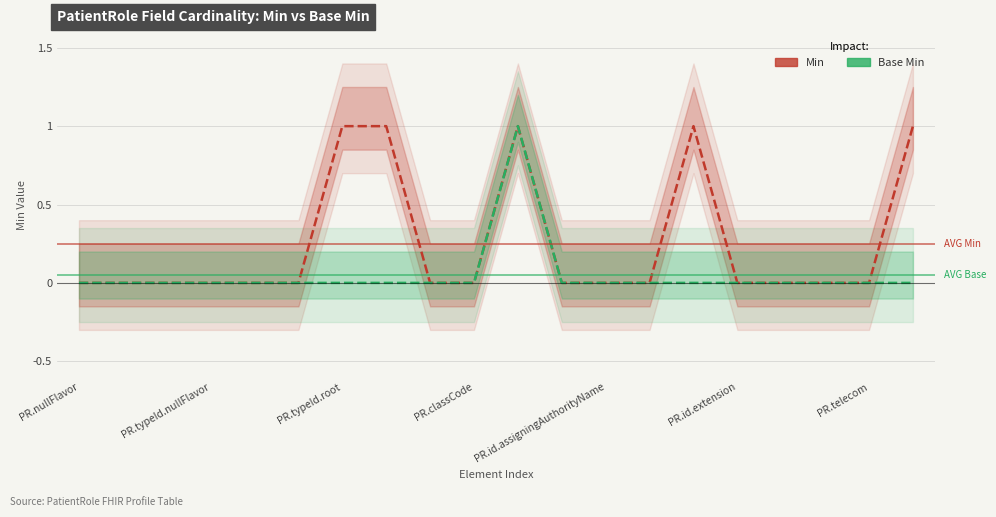

How many Base Min values are between 0 and 1?

20